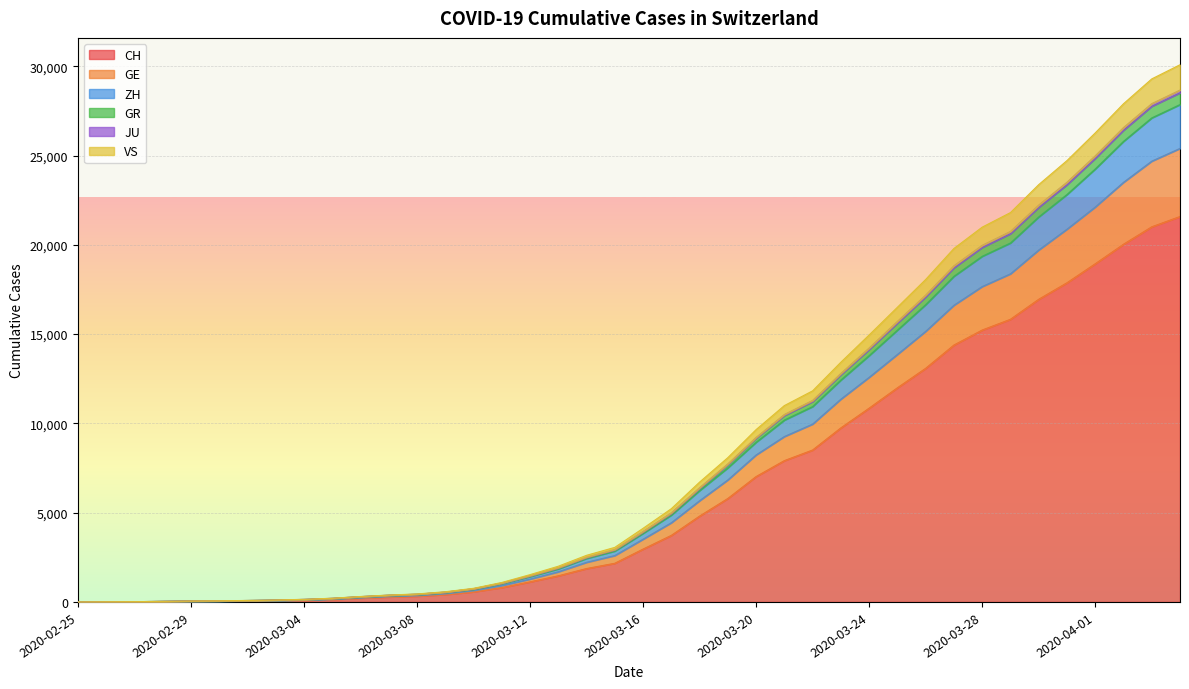

Count the number of data series in this chart.

6